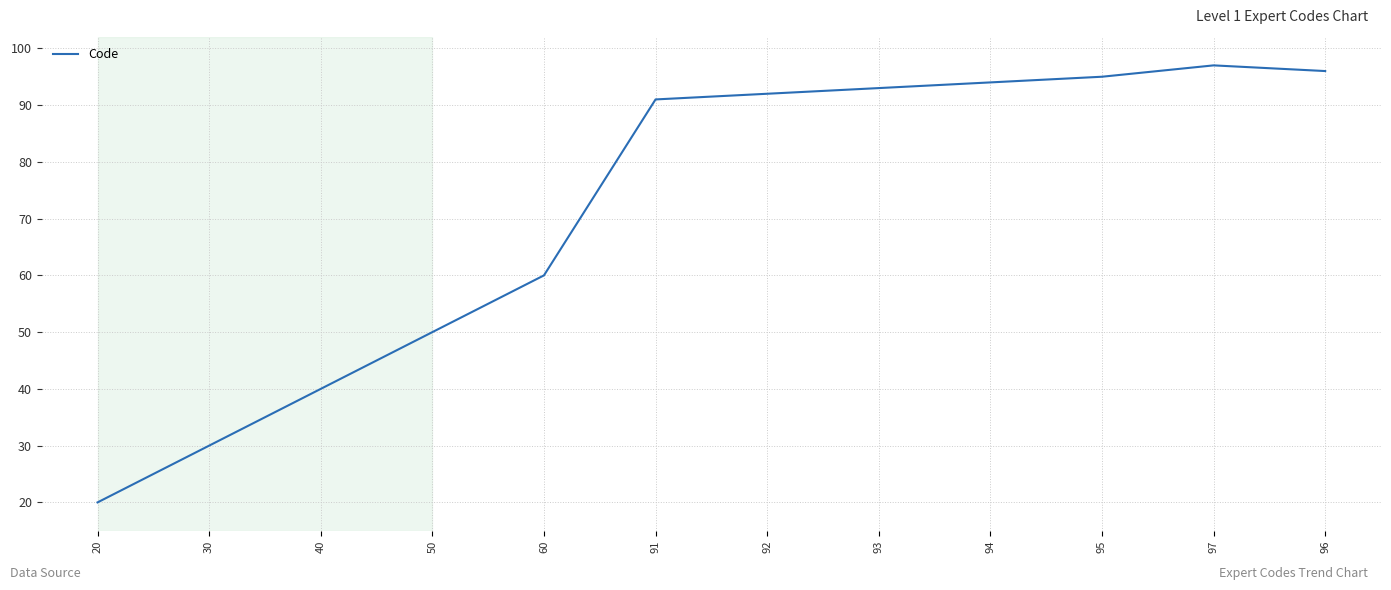

Reading left to right, list all the values displayed in this chart.

20	30	40	50	60	91	92	93	94	95	97	96